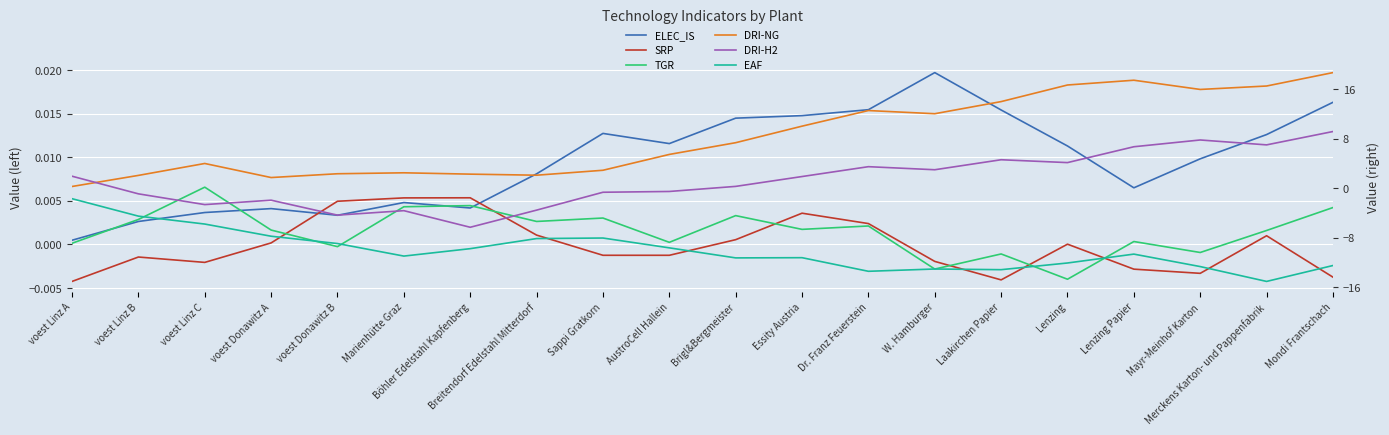

What is the value of the DRI-H2 point at the 3rd from the left?

-2.6